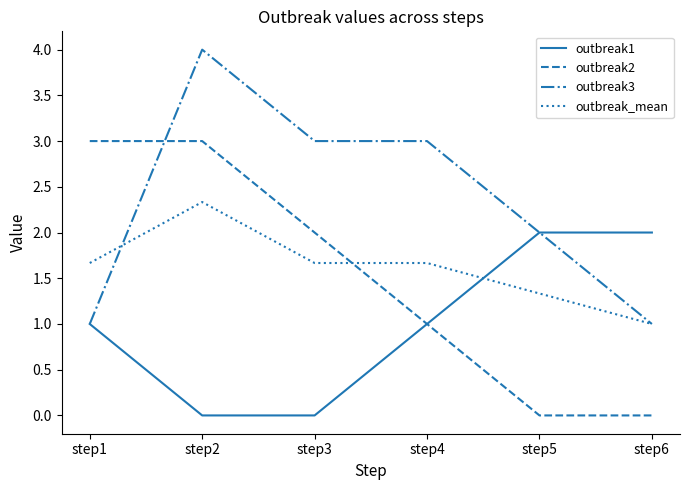

At which category is the sum across all series the highest?

step2